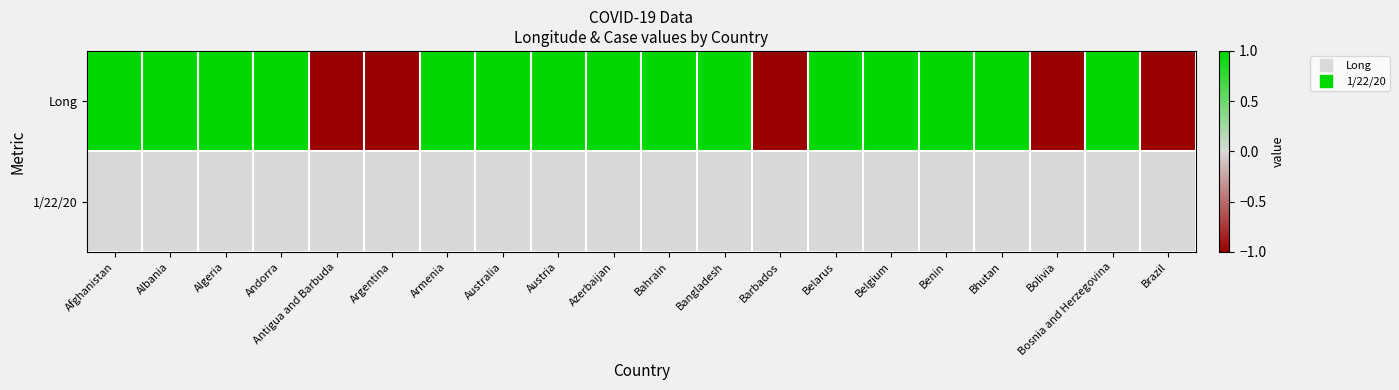

List the series in order of their peak value, lowest first.

1/22/20, Long